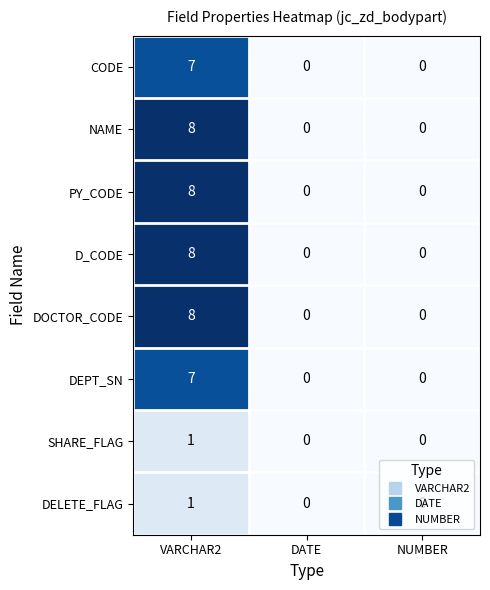

At which category is the sum across all series the highest?

VARCHAR2